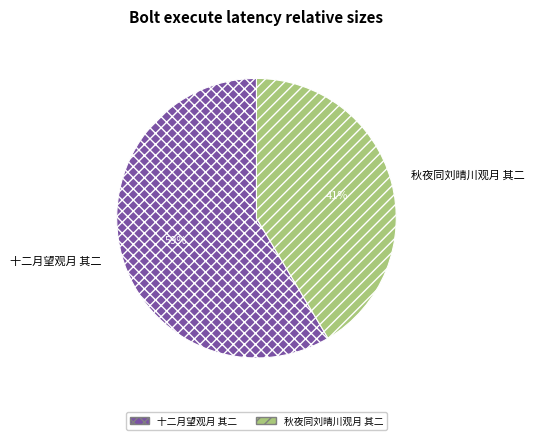

To the nearest percent, what percentage of the pie is 十二月望观月 其二?

59%